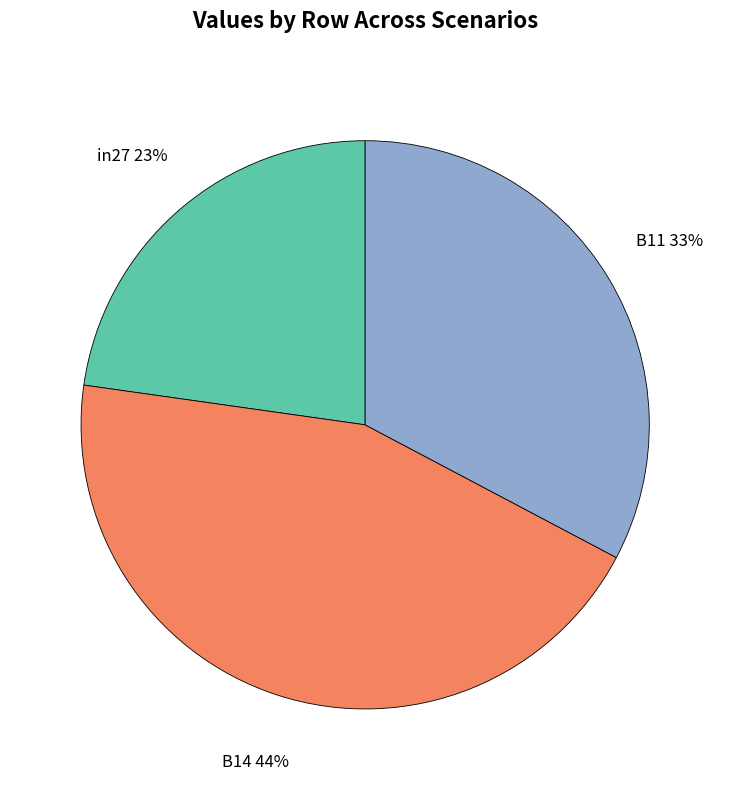

To the nearest percent, what is the average slice percentage?

33%